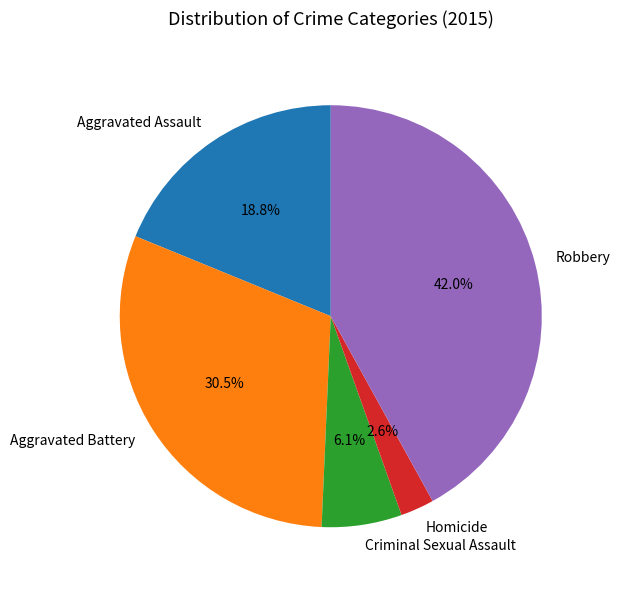

How many segments does this pie chart have?

5